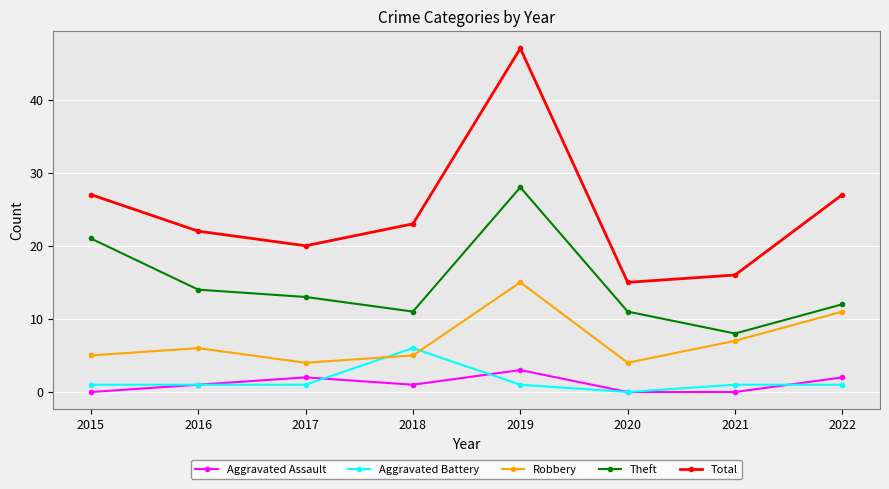

Reading right to left, list all the values displayed in this chart.

Aggravated Assault: 2022=2	2021=0	2020=0	2019=3	2018=1	2017=2	2016=1	2015=0
Aggravated Battery: 2022=1	2021=1	2020=0	2019=1	2018=6	2017=1	2016=1	2015=1
Robbery: 2022=11	2021=7	2020=4	2019=15	2018=5	2017=4	2016=6	2015=5
Theft: 2022=12	2021=8	2020=11	2019=28	2018=11	2017=13	2016=14	2015=21
Total: 2022=27	2021=16	2020=15	2019=47	2018=23	2017=20	2016=22	2015=27